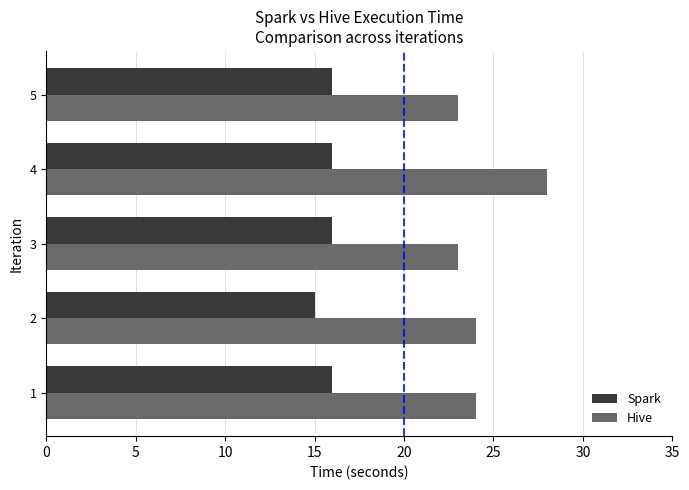

The Spark series shows 21 at 4. True or false?

False